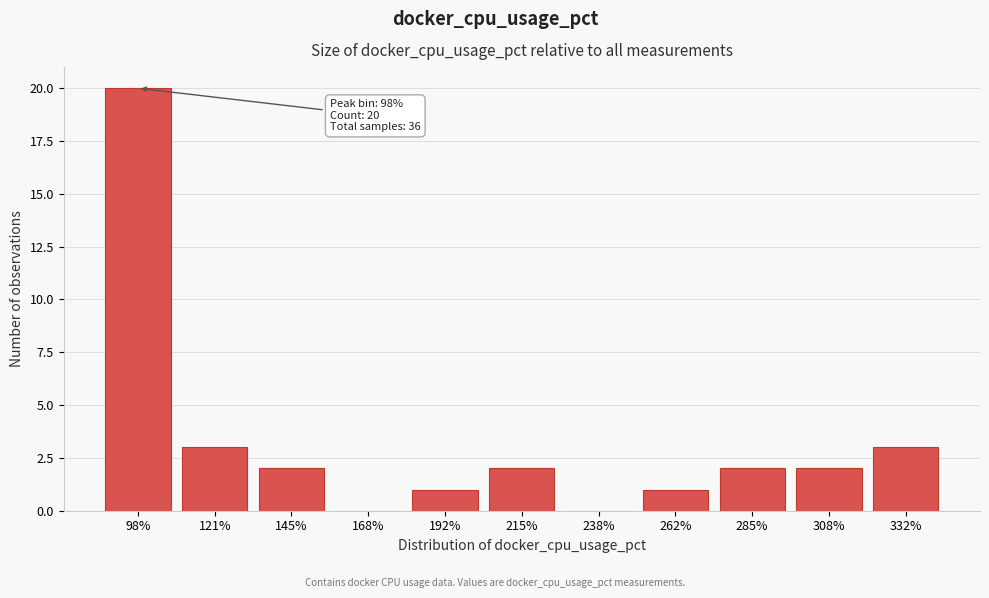

Reading left to right, what are all the values shown in this chart?

98%=20	121%=3	145%=2	168%=0	192%=1	215%=2	238%=0	262%=1	285%=2	308%=2	332%=3